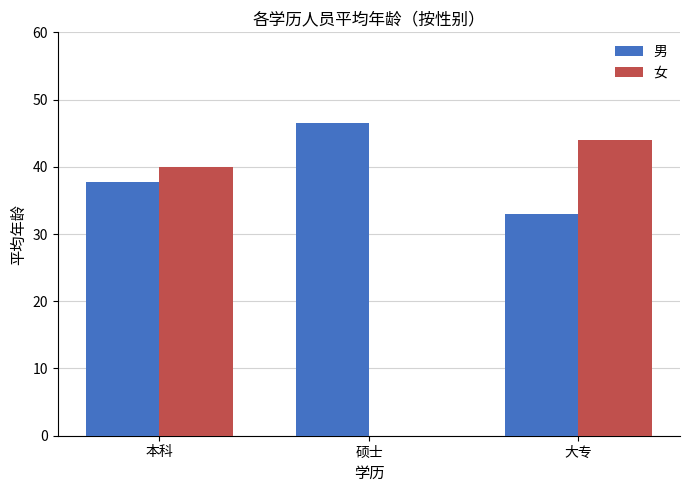

True or false: 男 has a value of 33.0 at 大专.

True